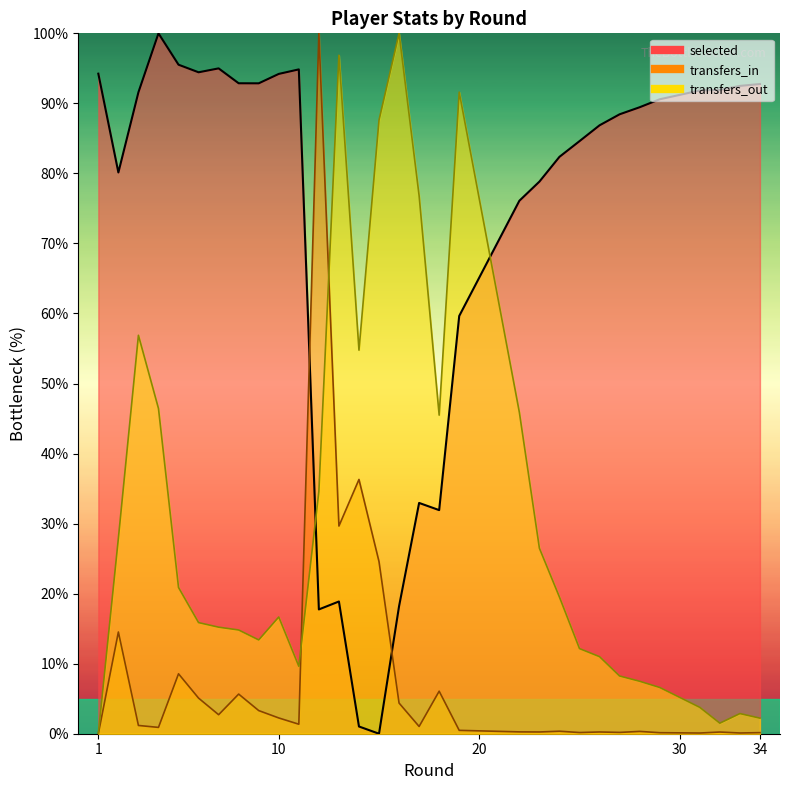

In transfers_in, how many points are lower than both neighbors (excluding endpoints)?

9